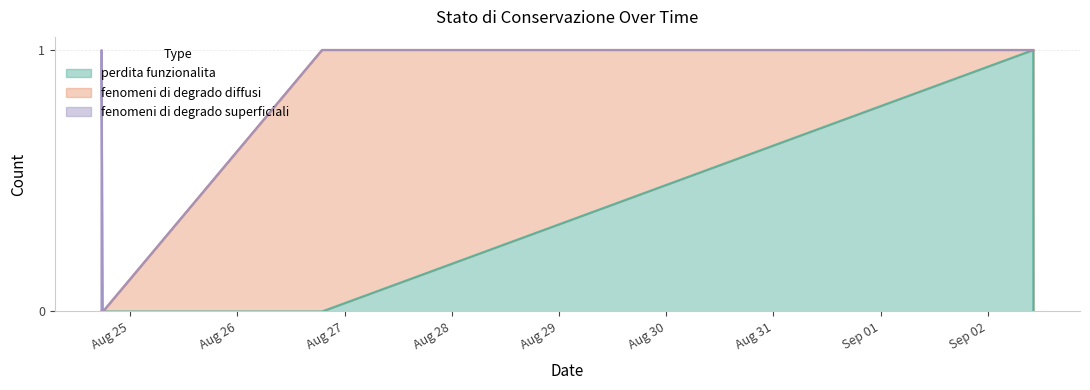

Reading left to right, list all the values displayed in this chart.

perdita funzionalita: 0	0	0	0	0	0	1	0
fenomeni di degrado diffusi: 0	0	0	0	0	1	0	1
fenomeni di degrado superficiali: 0	1	0	0	0	0	0	0